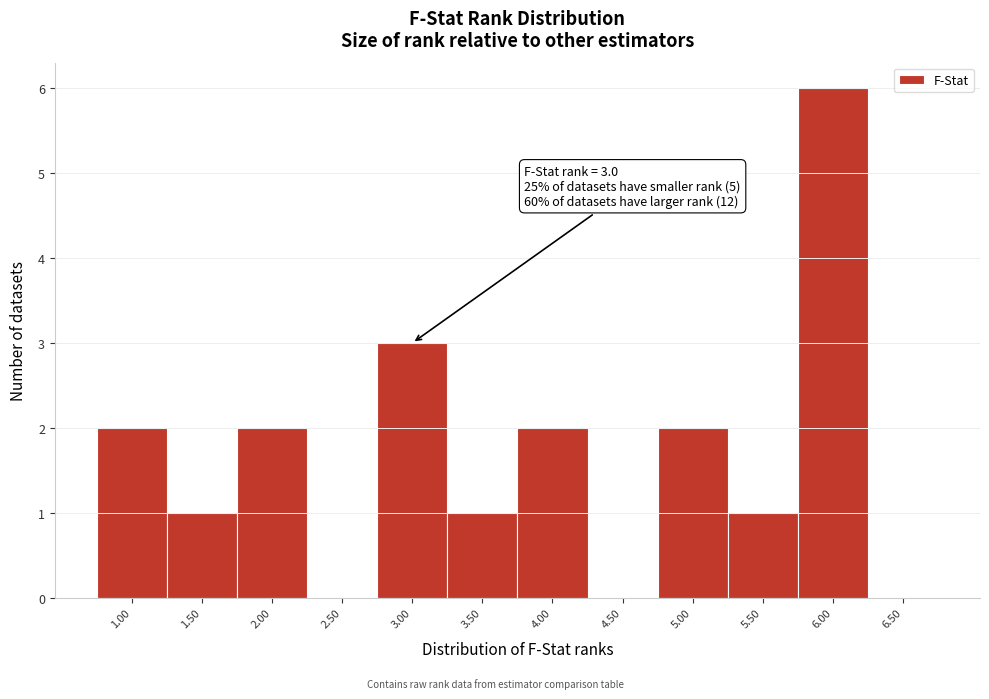

Over which range of the x-axis is the bar tallest?

5.75 to 6.25